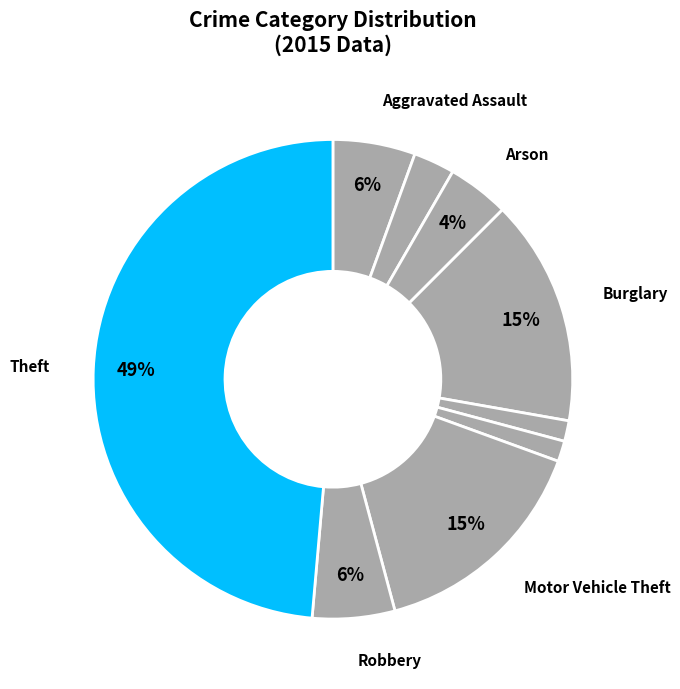

Count the number of slices in the pie.

9